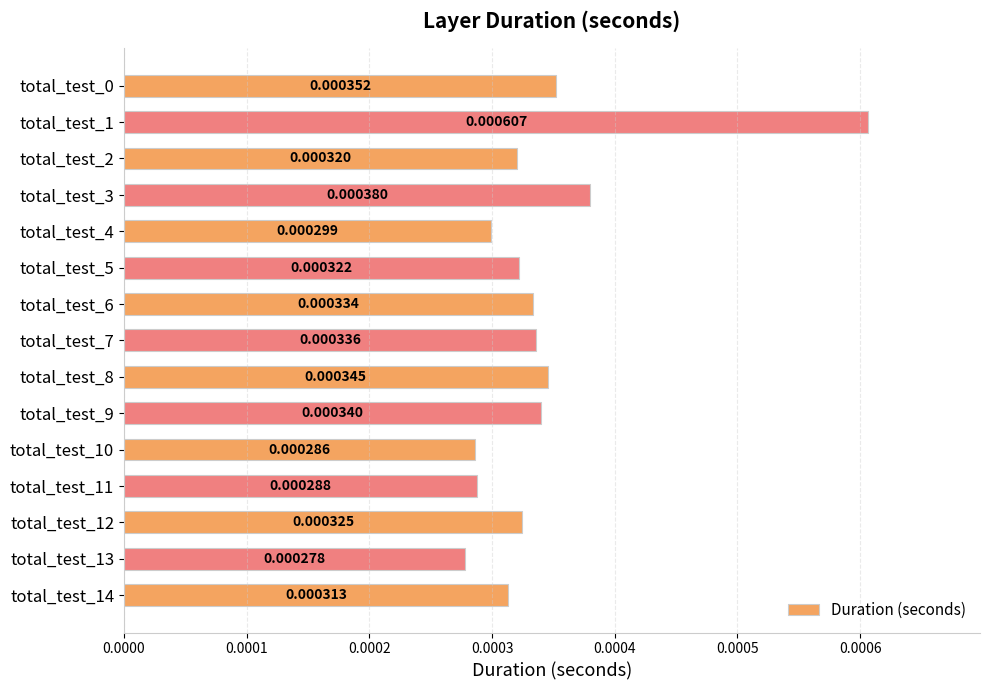

Which category has the highest value across all series?

total_test_1